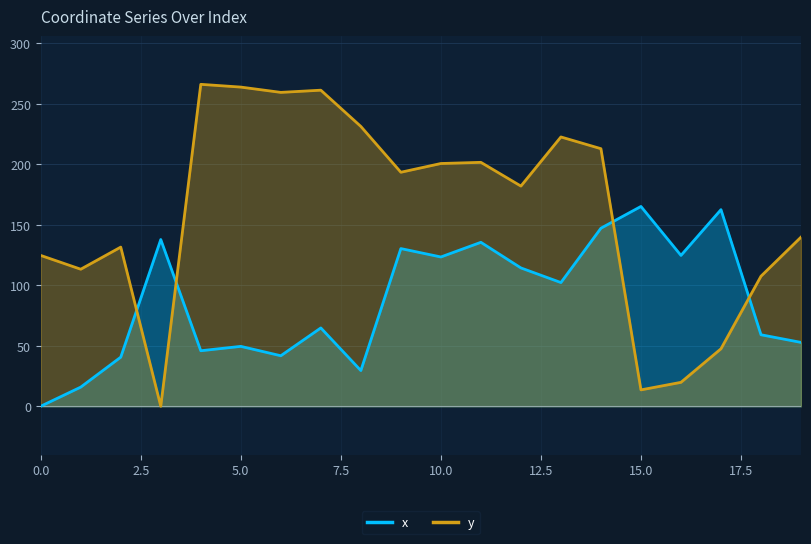

Which series has the largest range (max minus min)?

y